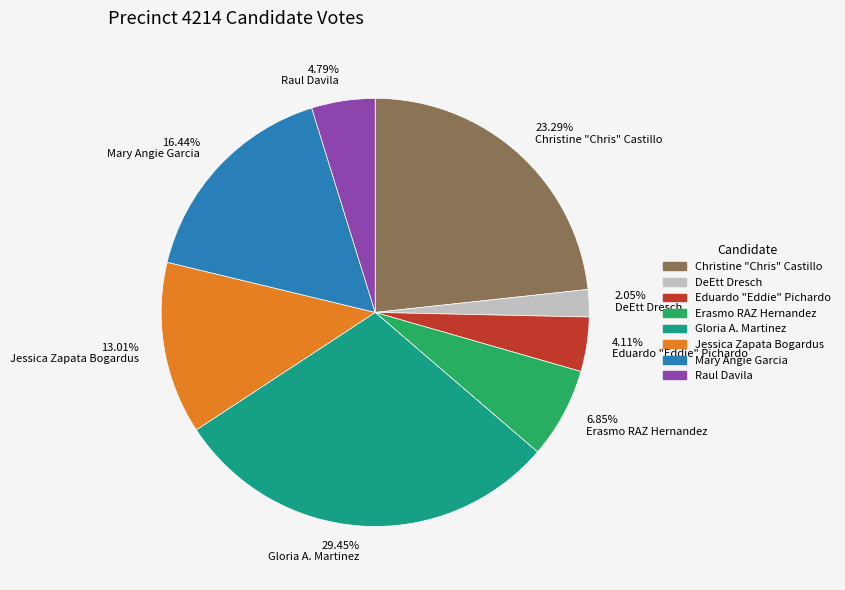

What is the ratio of the value at 16.44% Mary Angie Garcia to the value at 4.11% Eduardo "Eddie" Pichardo?

4.0